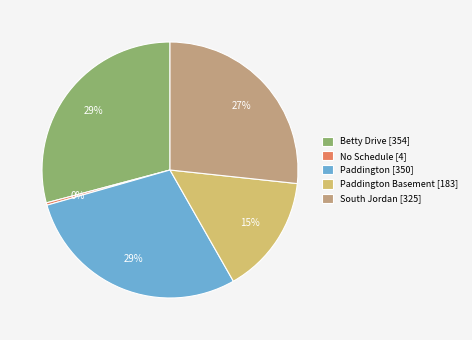

What percentage is the South Jordan [325] slice, to the nearest percent?

27%